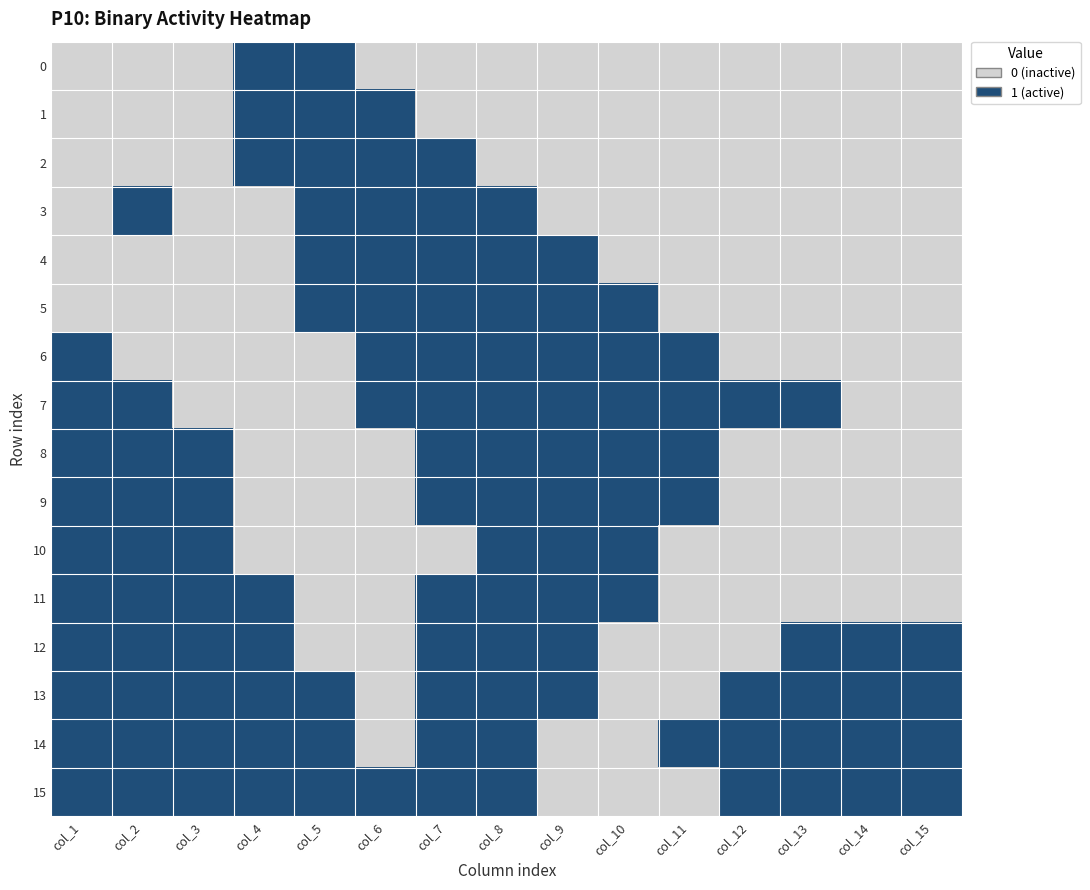

Rank the series by their maximum value, from lowest to highest.

0, 1, 2, 3, 4, 5, 6, 7, 8, 9, 10, 11, 12, 13, 14, 15